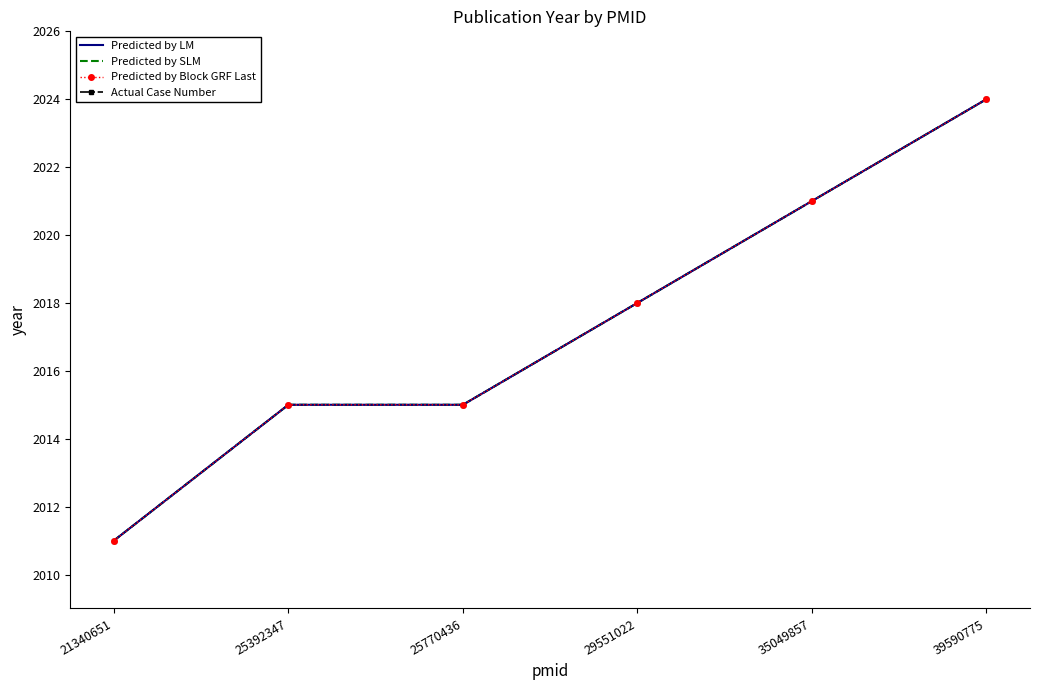

At which label is Actual Case Number closest to 2017?

29551022